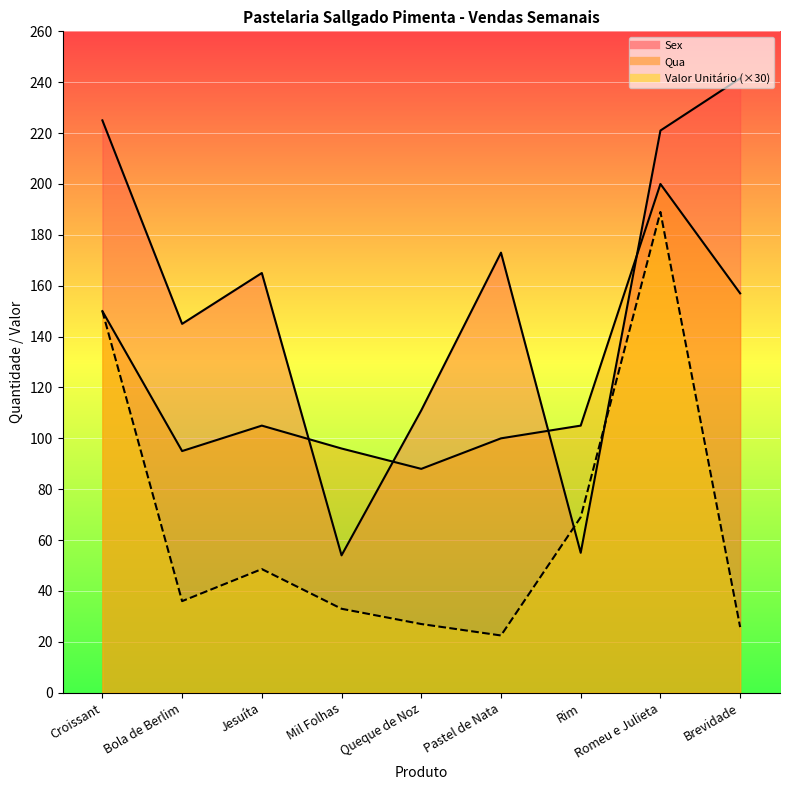

The value of Sex at Rim is 55.0. True or false?

True